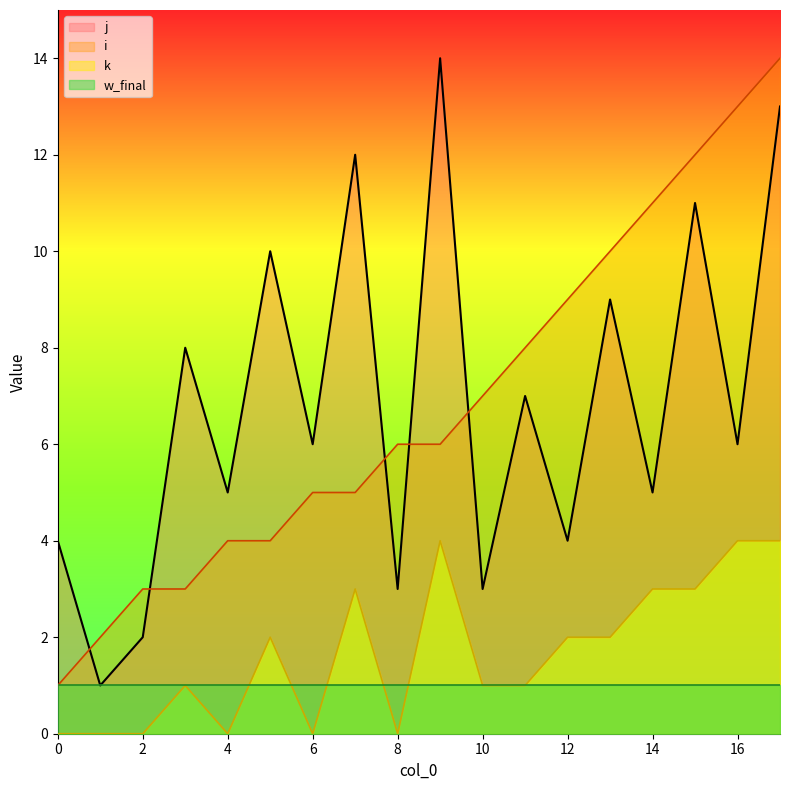

Is the value of k at 4 greater than the value of j at 15?

No